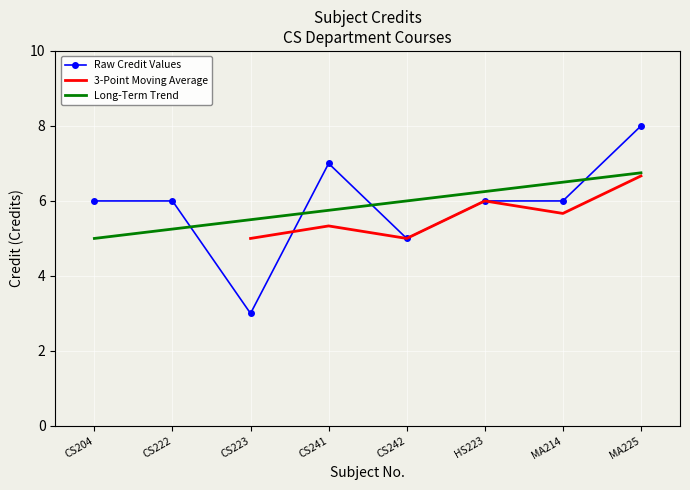

Reading left to right, what are all the values shown in this chart?

6	6	3	7	5	6	6	8